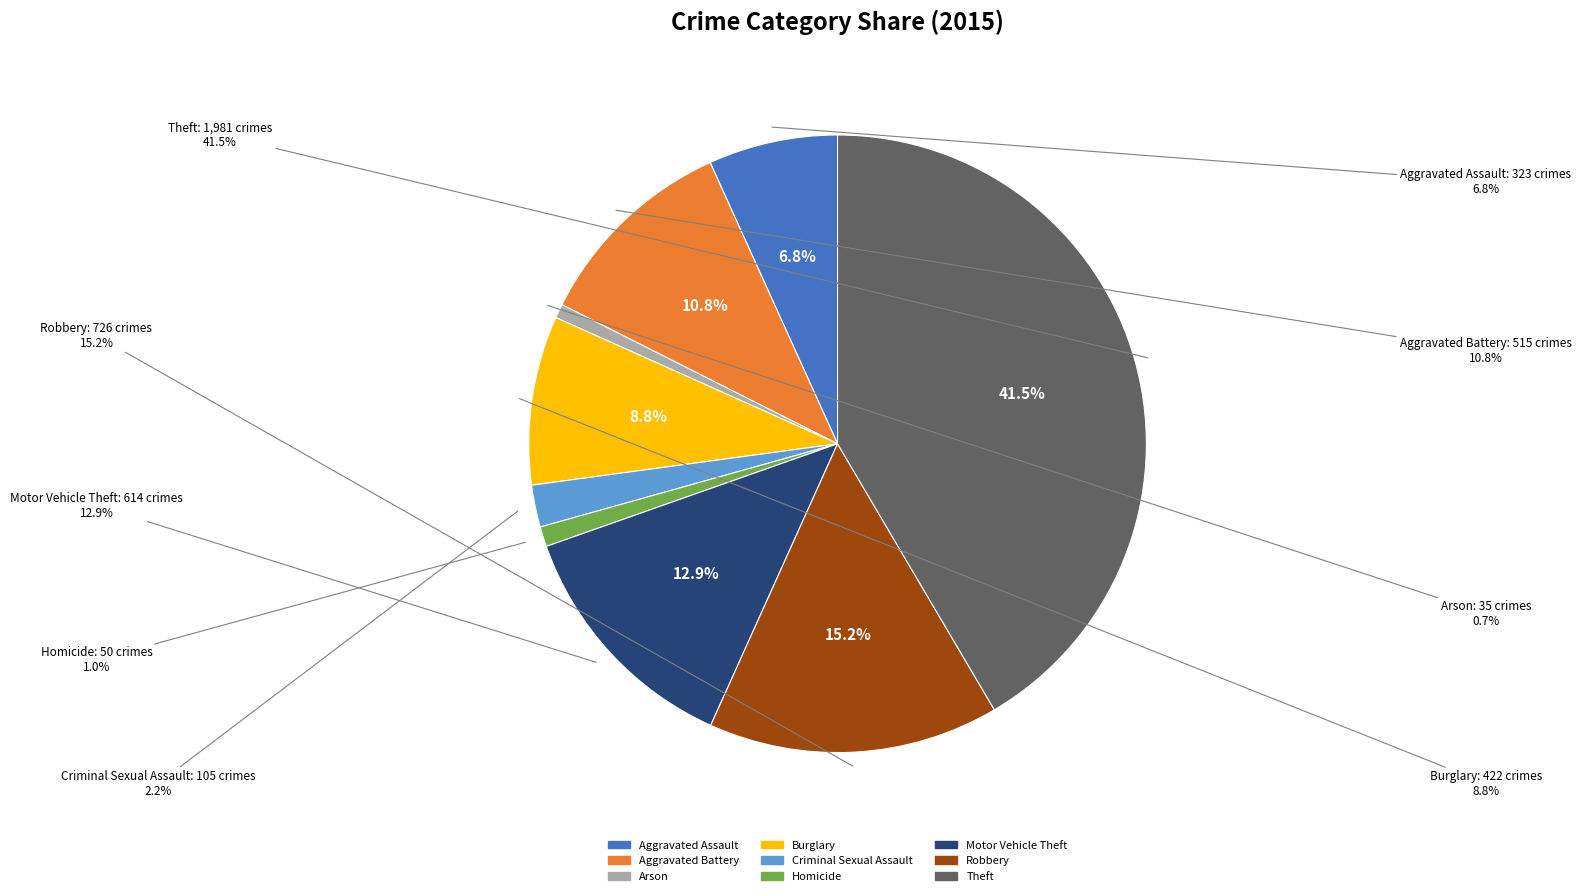

Rank the categories by value from highest to lowest.

Theft, Robbery, Motor Vehicle Theft, Aggravated Battery, Burglary, Aggravated Assault, Criminal Sexual Assault, Homicide, Arson